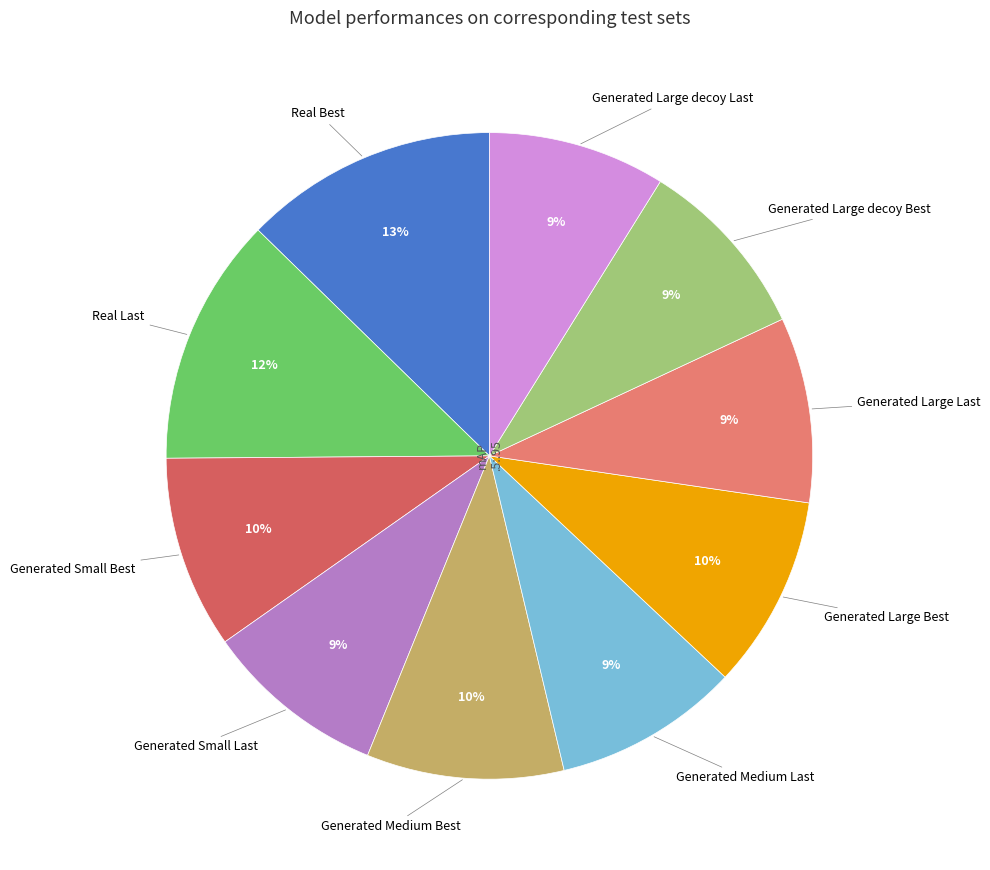

Which category has the smallest portion of the pie?

Generated Large decoy Last